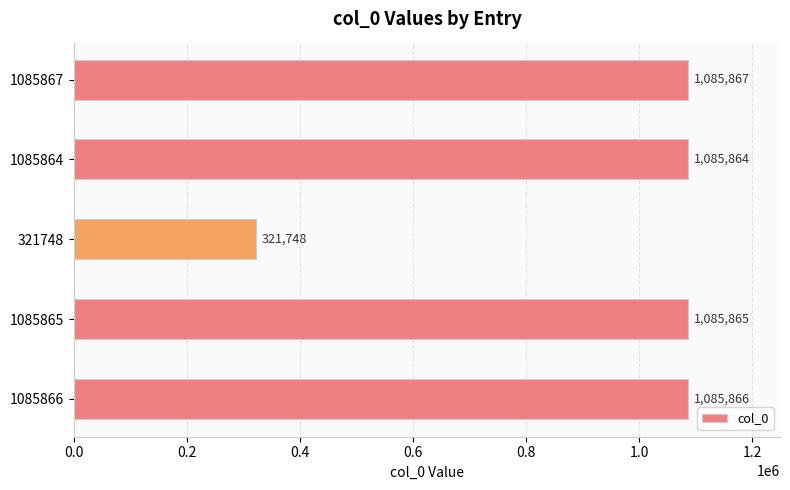

What is the change in value from 1085866 to 321748?

-764118